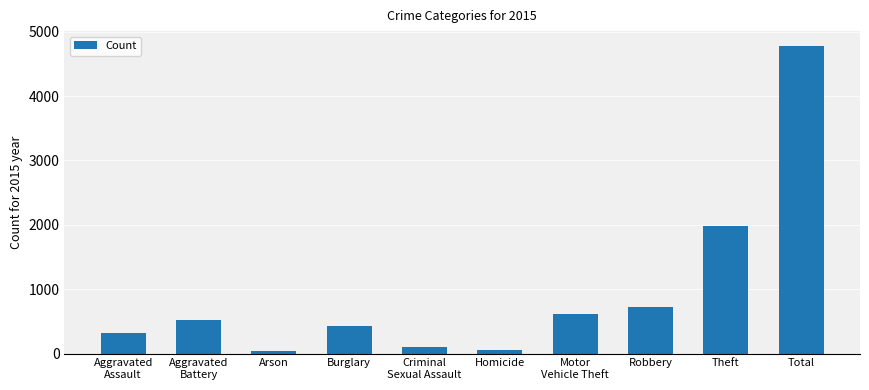

Which label corresponds to the largest value in the chart?

Total